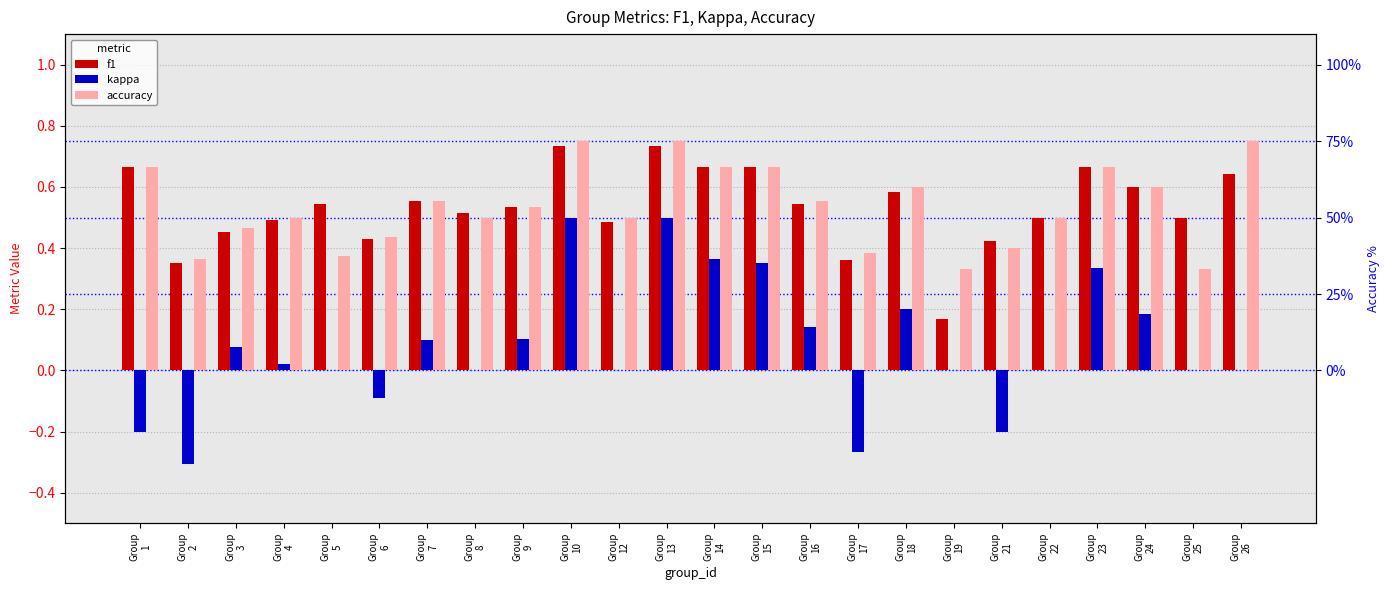

What is the difference between the maximum and second lowest values in the accuracy series?

0.4